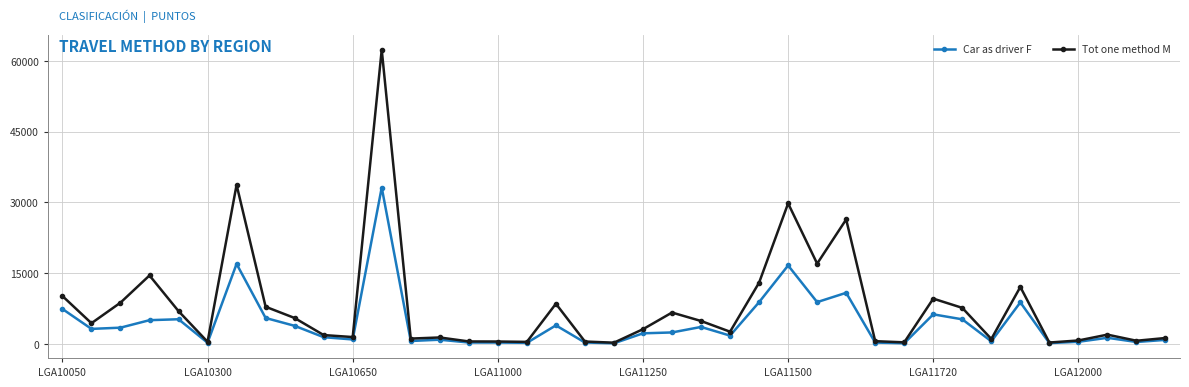

What is the greatest value displayed?

62357